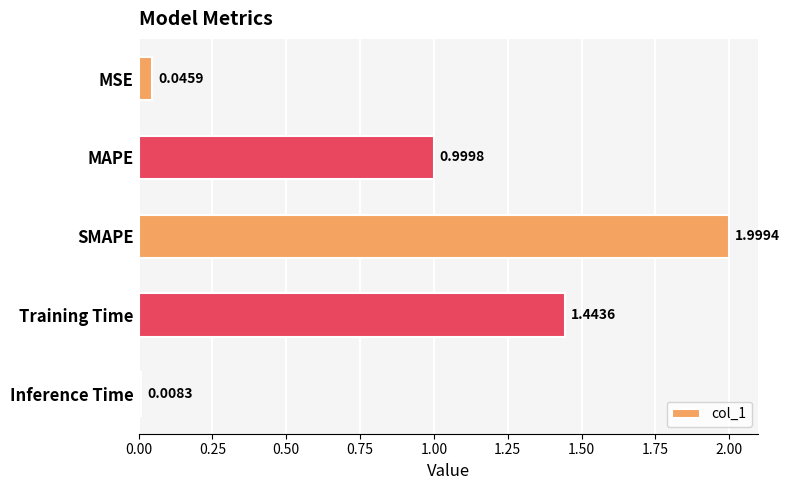

Rank the categories by value from lowest to highest.

Inference Time, MSE, MAPE, Training Time, SMAPE